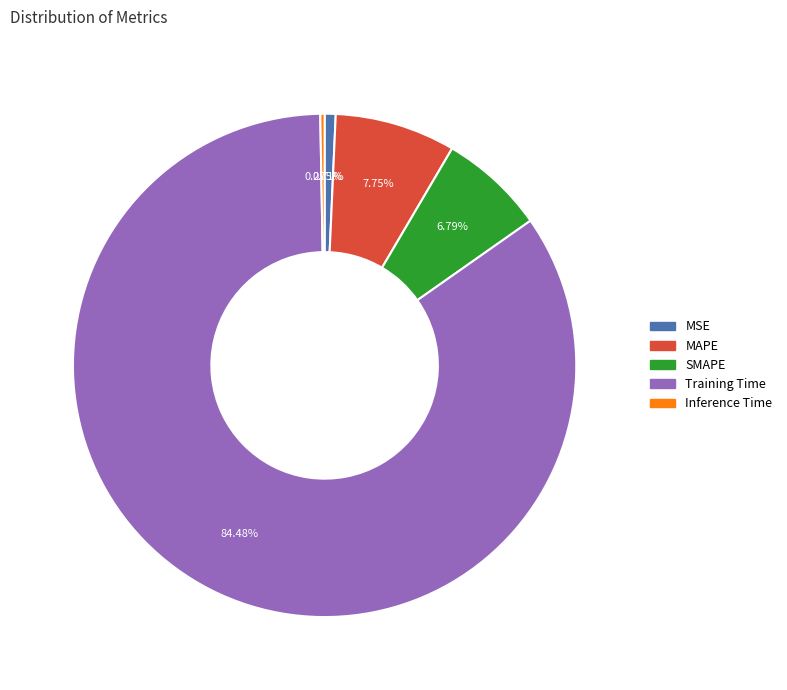

Does Training Time account for over 50% of the chart?

Yes